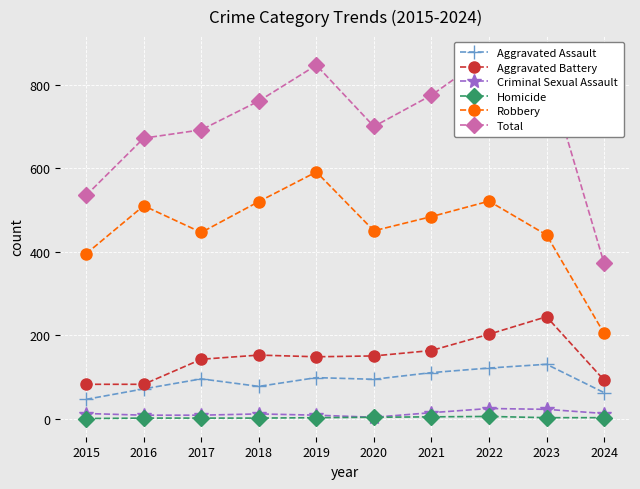

True or false: Homicide has a value of 0 at 2018.

False